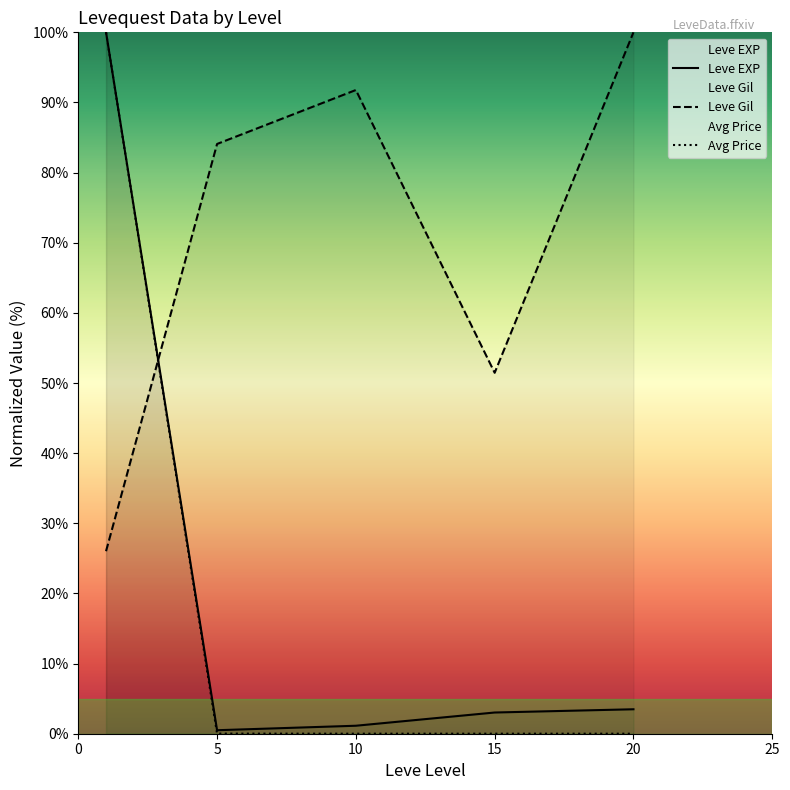

What is the average value of the Avg Price series?

20.0